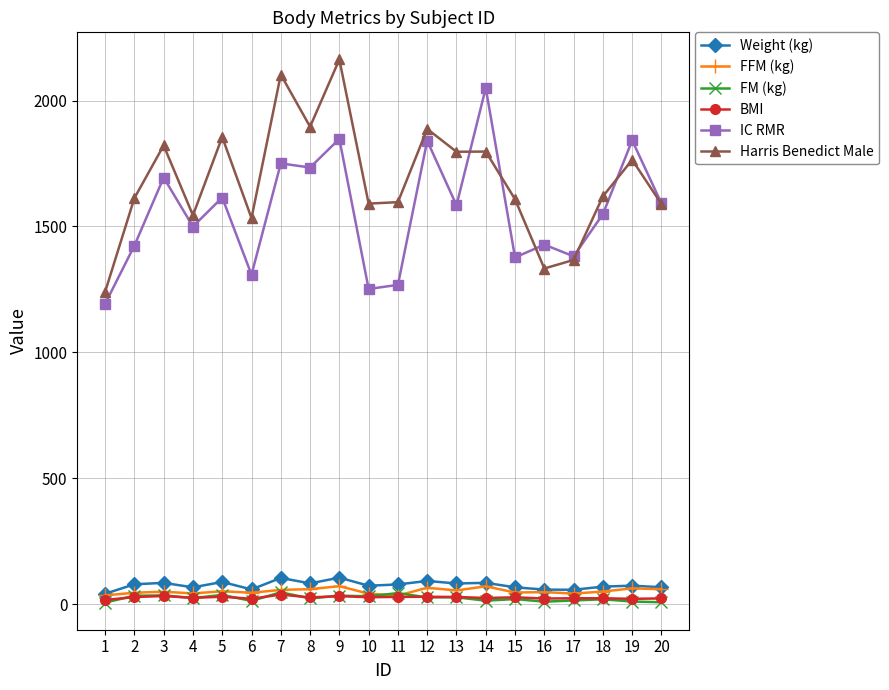

The value of IC RMR at 4 is 627.4. True or false?

False